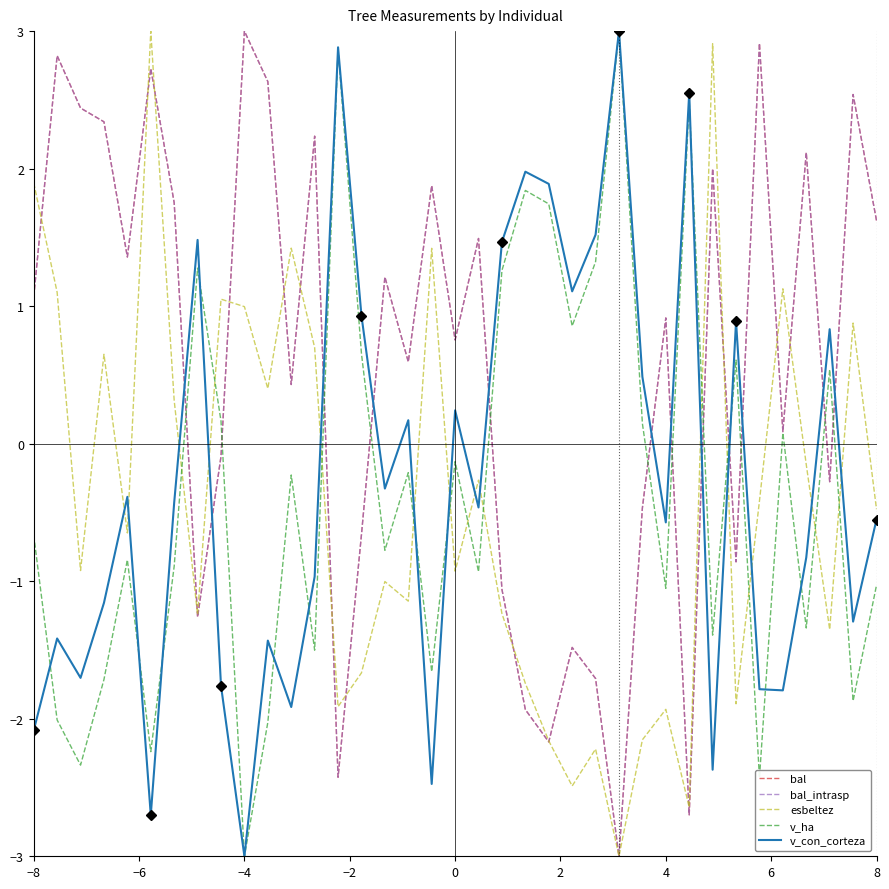

Does the chart have visible grid lines?

No